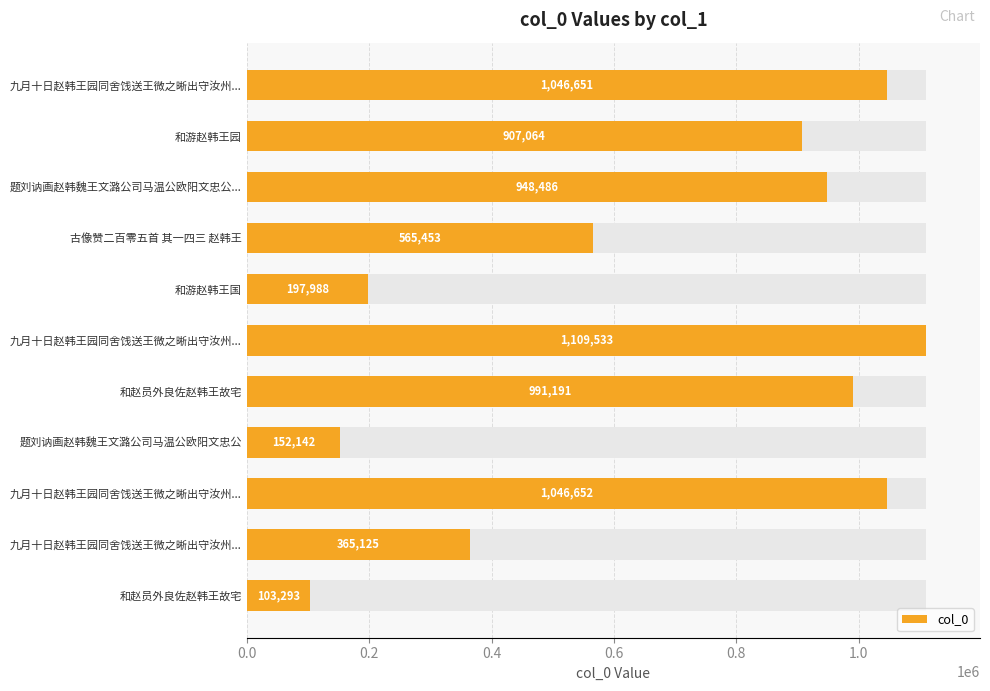

What is the sum of the values at 9 and 0.0?

1411776